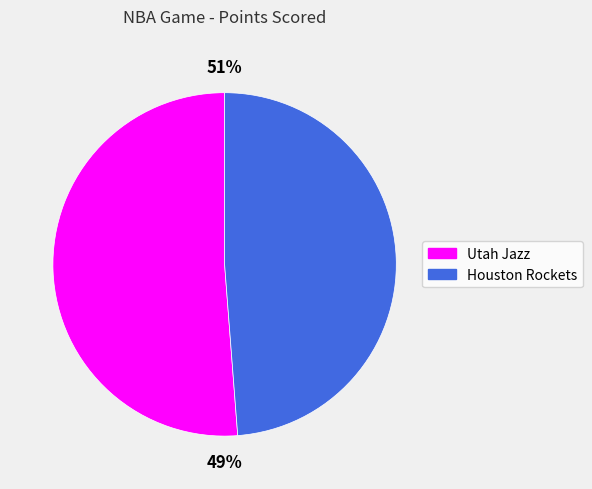

Count the number of slices in the pie.

2